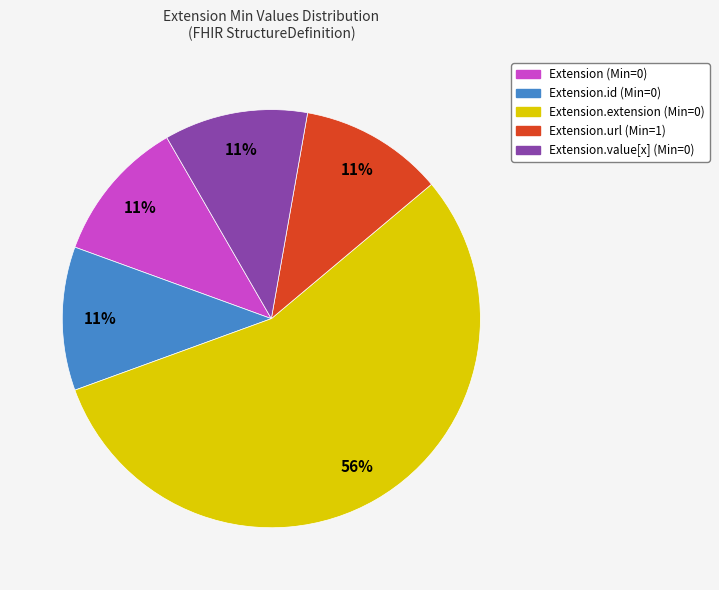

Which category has the biggest portion of the pie?

Extension.extension (Min=0)